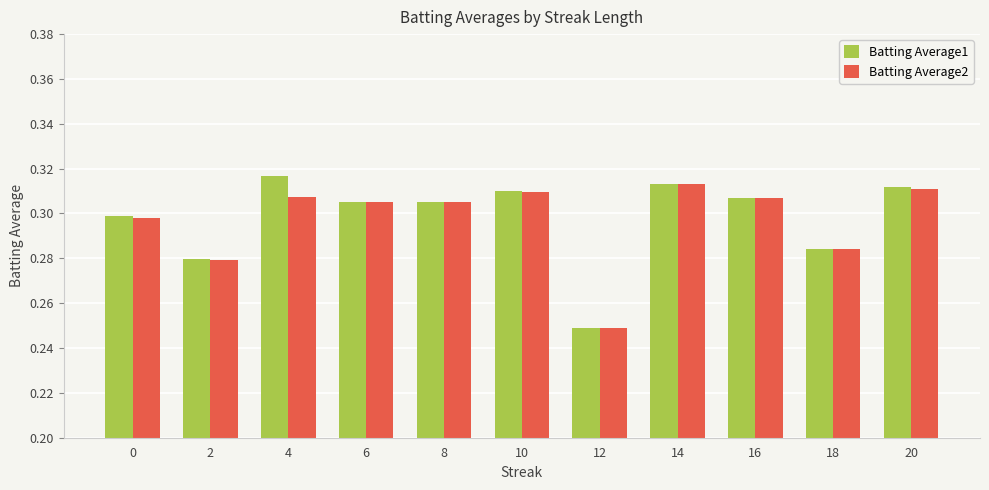

How many data points does each series have?

11